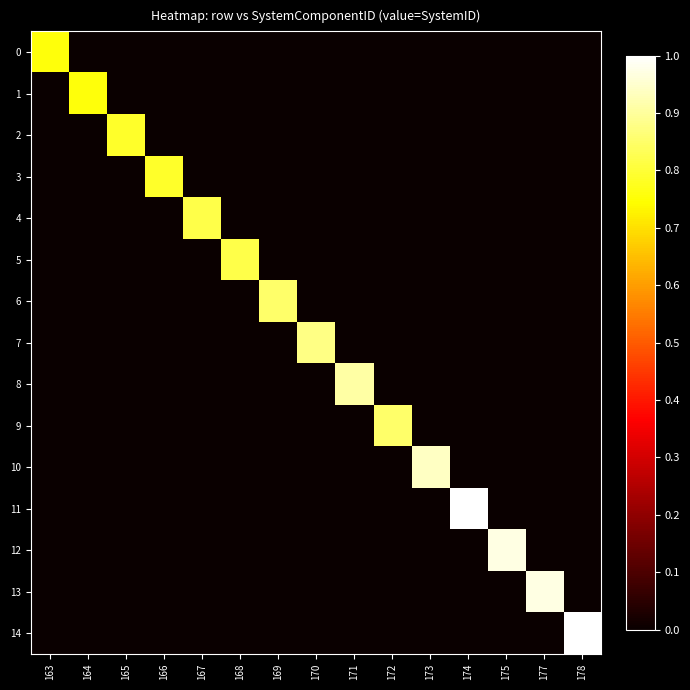

Reading left to right, list all the values displayed in this chart.

0: 163=0.8	164=0.0	165=0.0	166=0.0	167=0.0	168=0.0	169=0.0	170=0.0	171=0.0	172=0.0	173=0.0	174=0.0	175=0.0	177=0.0	178=0.0
1: 163=0.0	164=0.8	165=0.0	166=0.0	167=0.0	168=0.0	169=0.0	170=0.0	171=0.0	172=0.0	173=0.0	174=0.0	175=0.0	177=0.0	178=0.0
2: 163=0.0	164=0.0	165=0.8	166=0.0	167=0.0	168=0.0	169=0.0	170=0.0	171=0.0	172=0.0	173=0.0	174=0.0	175=0.0	177=0.0	178=0.0
3: 163=0.0	164=0.0	165=0.0	166=0.8	167=0.0	168=0.0	169=0.0	170=0.0	171=0.0	172=0.0	173=0.0	174=0.0	175=0.0	177=0.0	178=0.0
4: 163=0.0	164=0.0	165=0.0	166=0.0	167=0.8	168=0.0	169=0.0	170=0.0	171=0.0	172=0.0	173=0.0	174=0.0	175=0.0	177=0.0	178=0.0
5: 163=0.0	164=0.0	165=0.0	166=0.0	167=0.0	168=0.8	169=0.0	170=0.0	171=0.0	172=0.0	173=0.0	174=0.0	175=0.0	177=0.0	178=0.0
6: 163=0.0	164=0.0	165=0.0	166=0.0	167=0.0	168=0.0	169=0.8	170=0.0	171=0.0	172=0.0	173=0.0	174=0.0	175=0.0	177=0.0	178=0.0
7: 163=0.0	164=0.0	165=0.0	166=0.0	167=0.0	168=0.0	169=0.0	170=0.9	171=0.0	172=0.0	173=0.0	174=0.0	175=0.0	177=0.0	178=0.0
8: 163=0.0	164=0.0	165=0.0	166=0.0	167=0.0	168=0.0	169=0.0	170=0.0	171=0.9	172=0.0	173=0.0	174=0.0	175=0.0	177=0.0	178=0.0
9: 163=0.0	164=0.0	165=0.0	166=0.0	167=0.0	168=0.0	169=0.0	170=0.0	171=0.0	172=0.8	173=0.0	174=0.0	175=0.0	177=0.0	178=0.0
10: 163=0.0	164=0.0	165=0.0	166=0.0	167=0.0	168=0.0	169=0.0	170=0.0	171=0.0	172=0.0	173=0.9	174=0.0	175=0.0	177=0.0	178=0.0
11: 163=0.0	164=0.0	165=0.0	166=0.0	167=0.0	168=0.0	169=0.0	170=0.0	171=0.0	172=0.0	173=0.0	174=1.0	175=0.0	177=0.0	178=0.0
12: 163=0.0	164=0.0	165=0.0	166=0.0	167=0.0	168=0.0	169=0.0	170=0.0	171=0.0	172=0.0	173=0.0	174=0.0	175=1.0	177=0.0	178=0.0
13: 163=0.0	164=0.0	165=0.0	166=0.0	167=0.0	168=0.0	169=0.0	170=0.0	171=0.0	172=0.0	173=0.0	174=0.0	175=0.0	177=1.0	178=0.0
14: 163=0.0	164=0.0	165=0.0	166=0.0	167=0.0	168=0.0	169=0.0	170=0.0	171=0.0	172=0.0	173=0.0	174=0.0	175=0.0	177=0.0	178=1.0